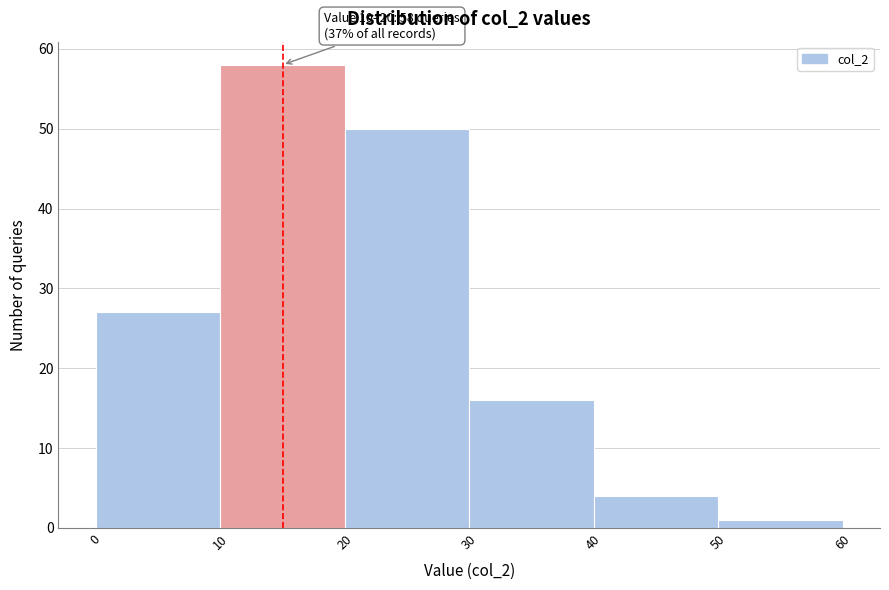

Which range on the x-axis has the tallest bar?

10 to 20